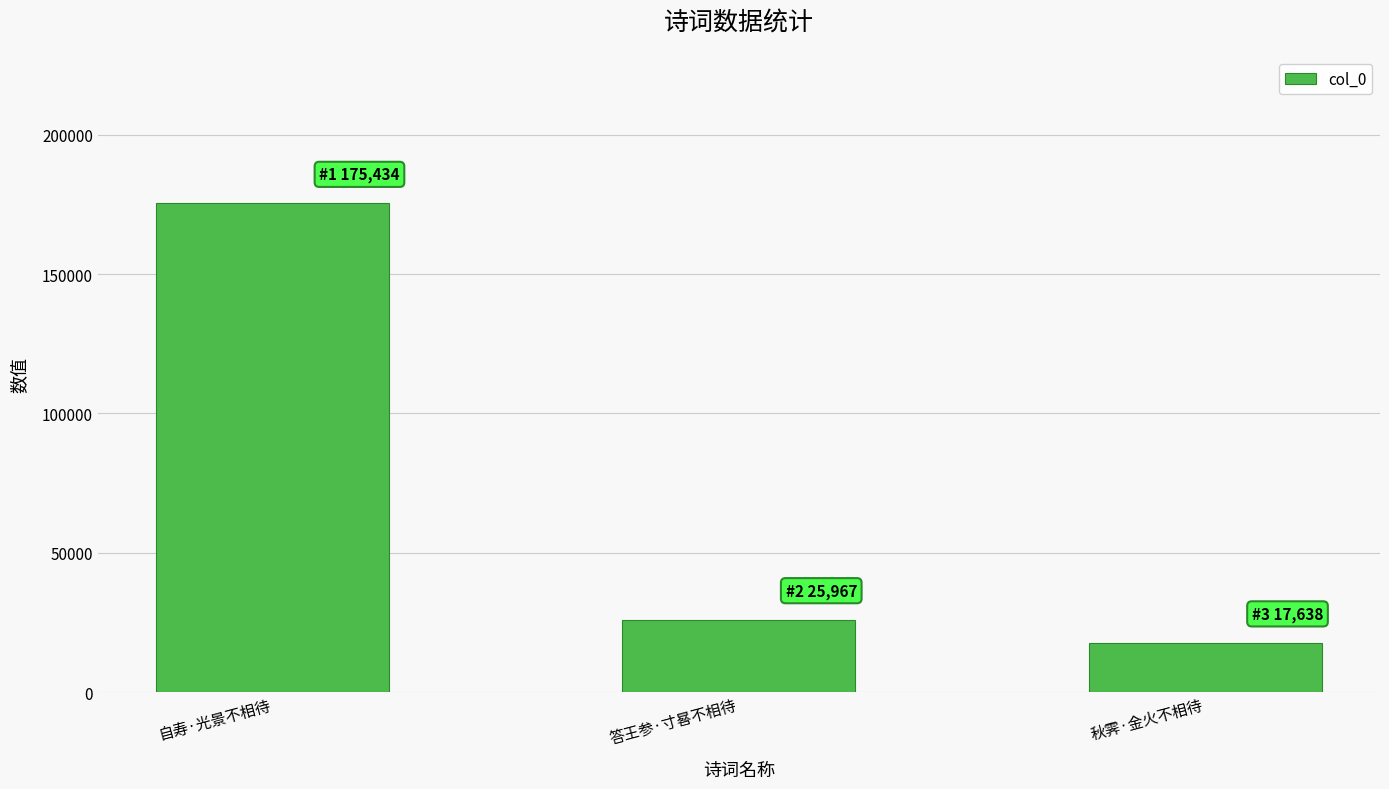

What position from the right is 答王参·寸晷不相待?

2